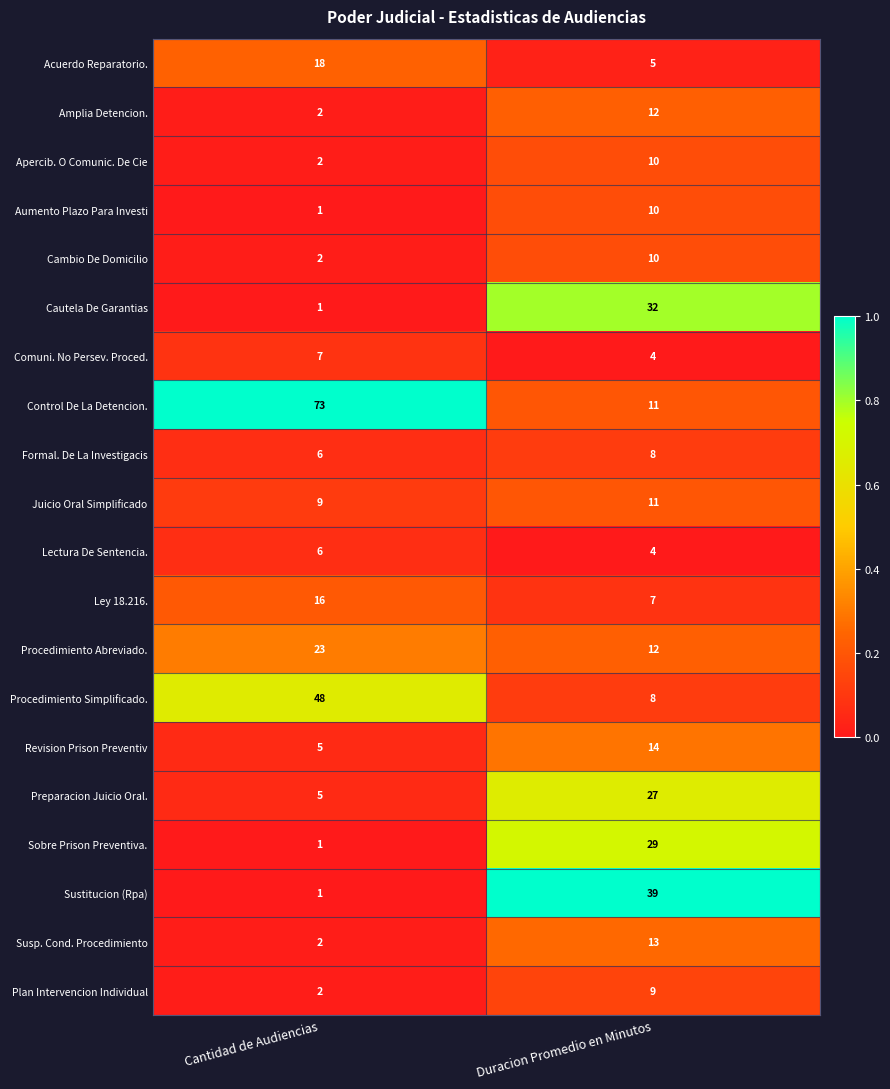

At which category does the chart reach its minimum across all series?

Cantidad de Audiencias